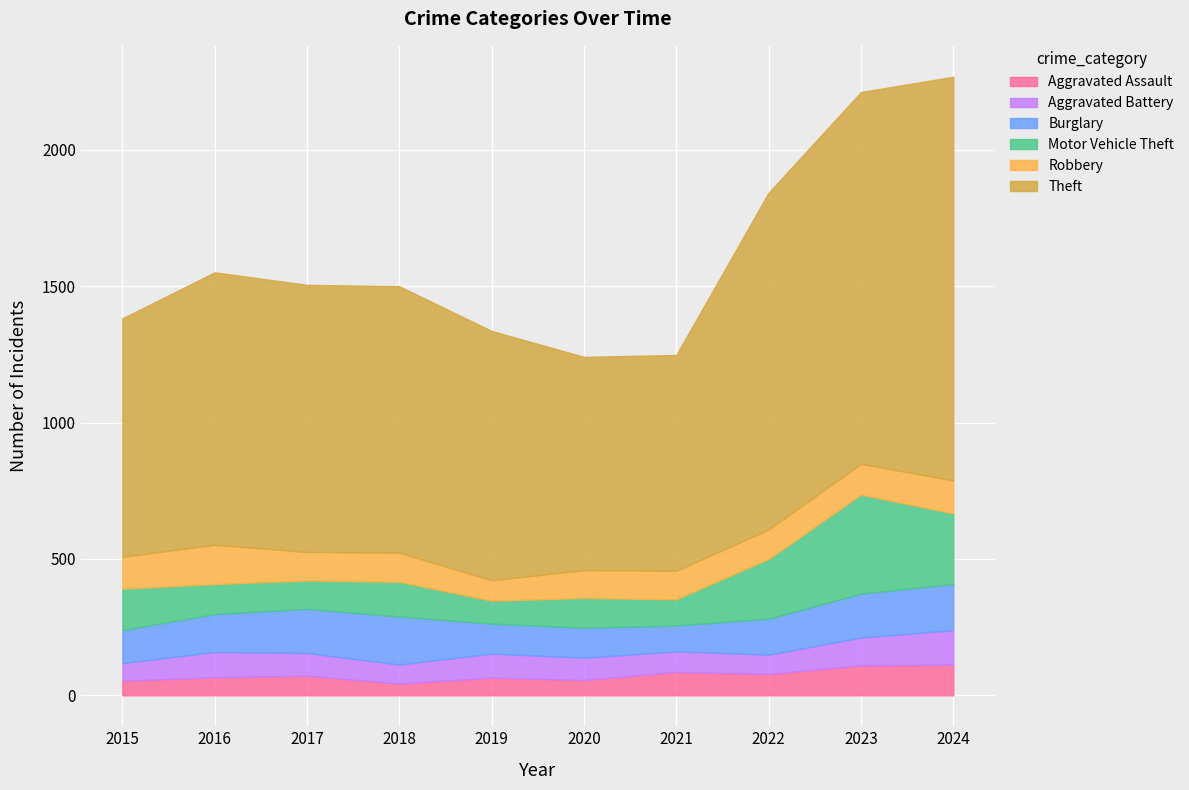

Does the chart display data point markers on the line(s)?

No